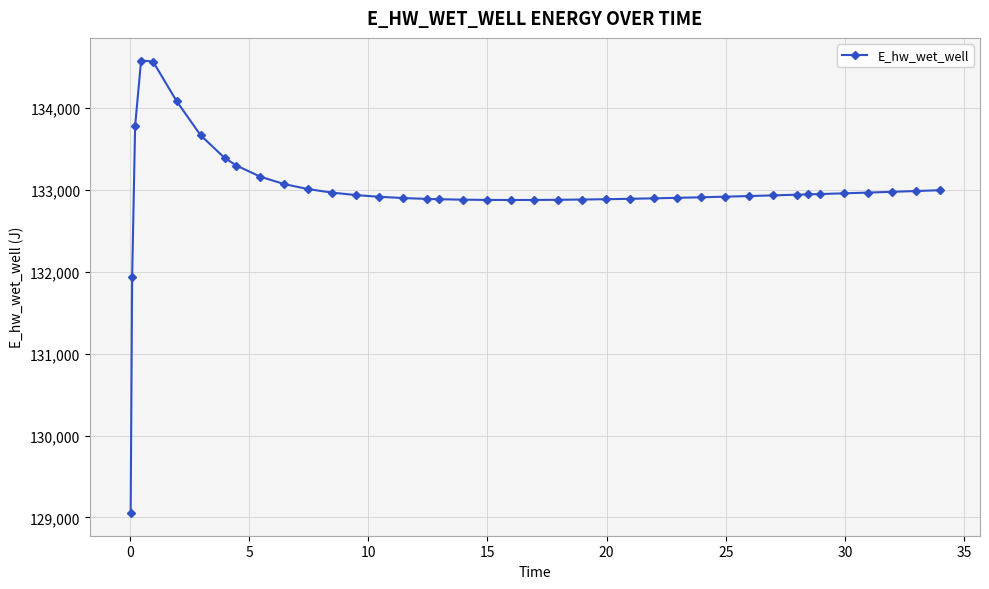

What is the value of the 27th point from the left?

132897.3